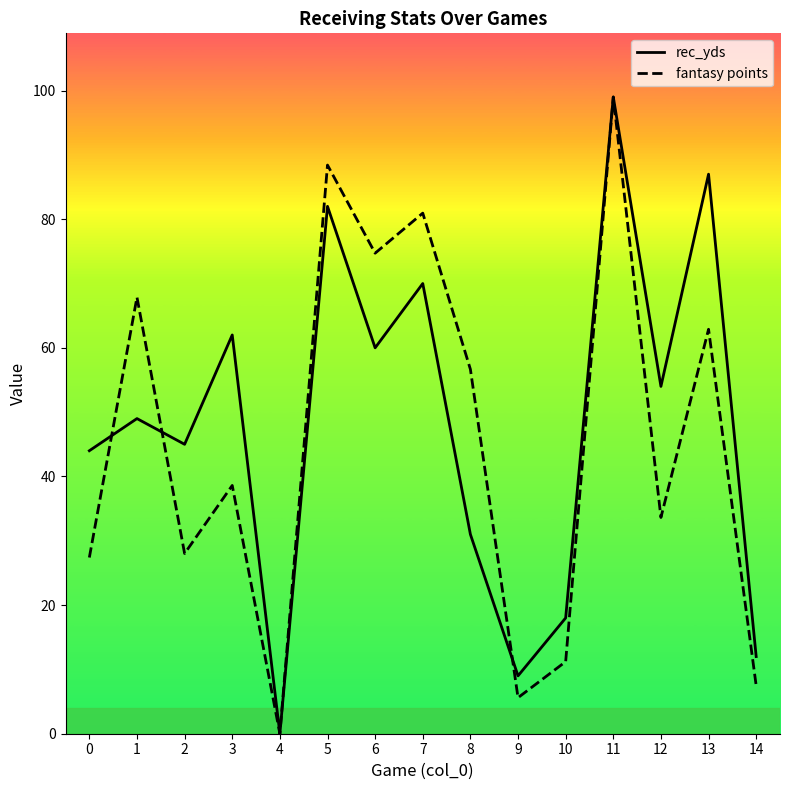

What is the total value across all series at 1?

116.9